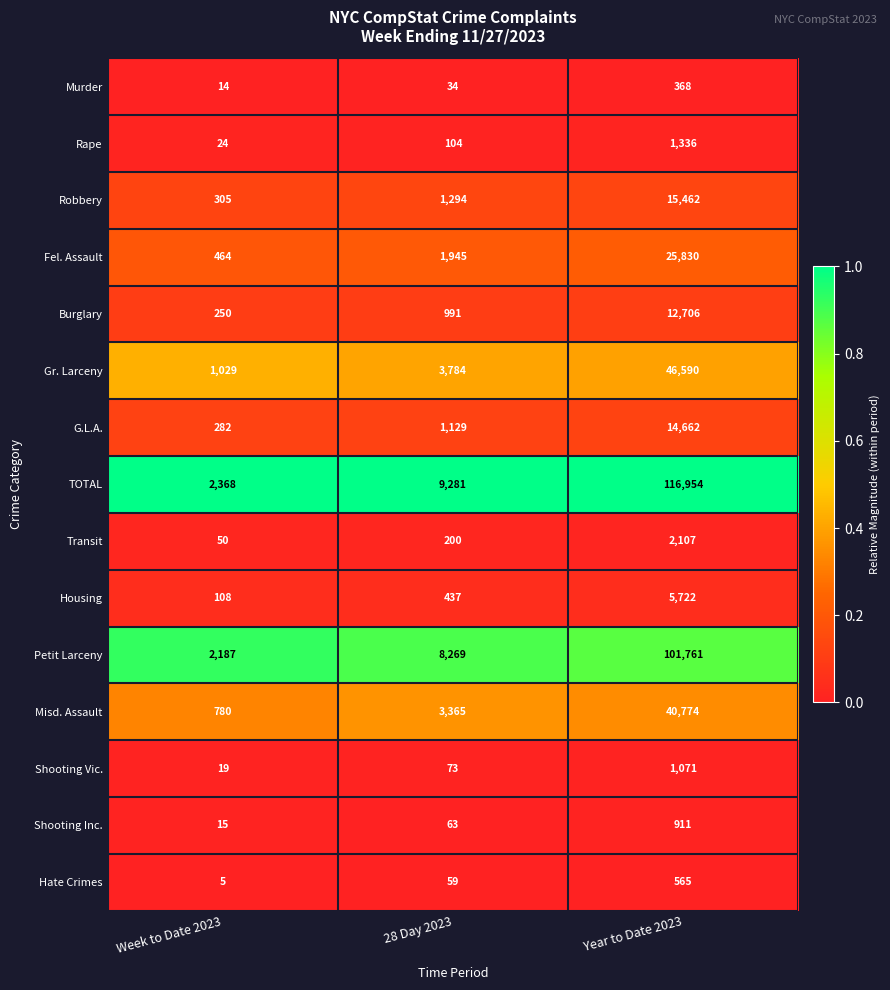

Is it true that Shooting Vic. equals 1898 at Year to Date 2023?

False